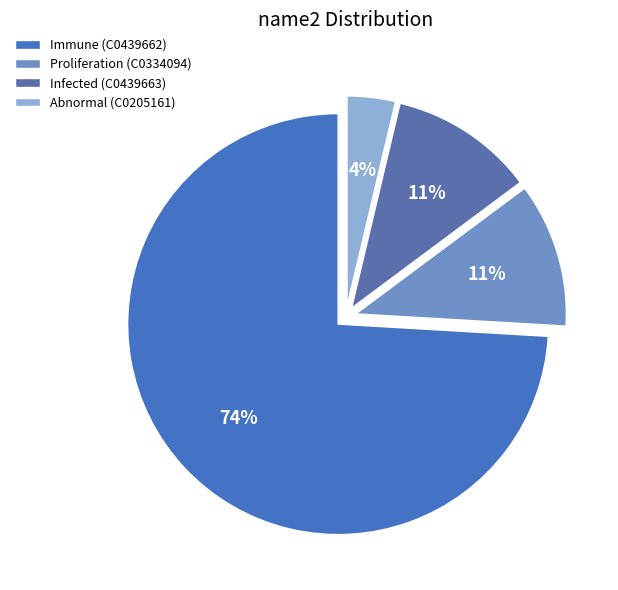

Which category has the biggest portion of the pie?

Immune (C0439662)